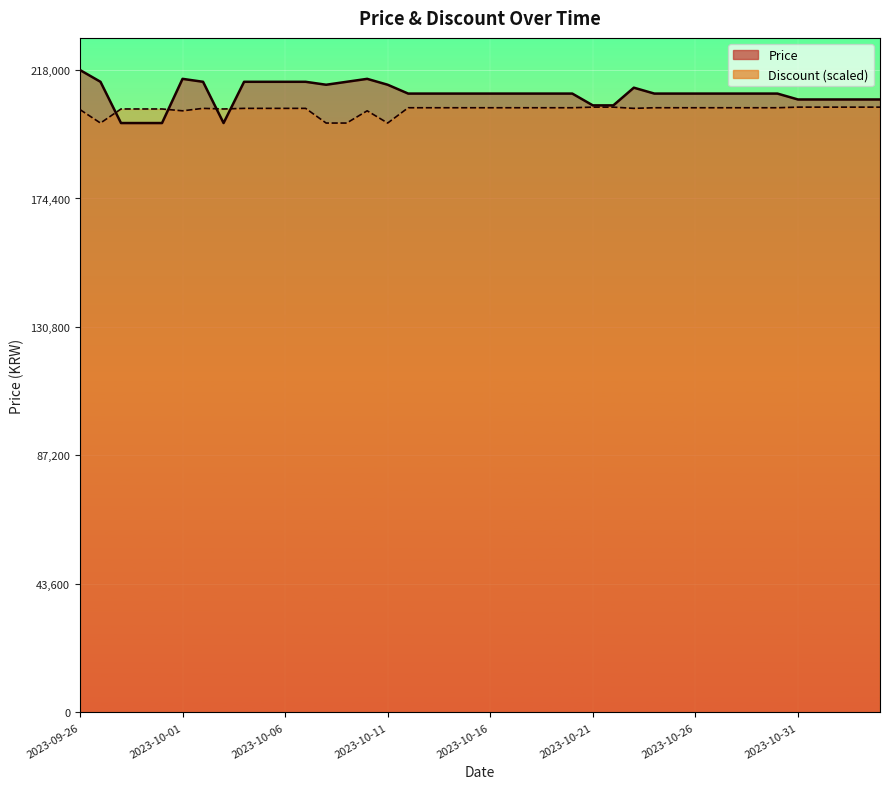

Where do Discount and Price first cross each other?

2023-09-27 and 2023-09-28